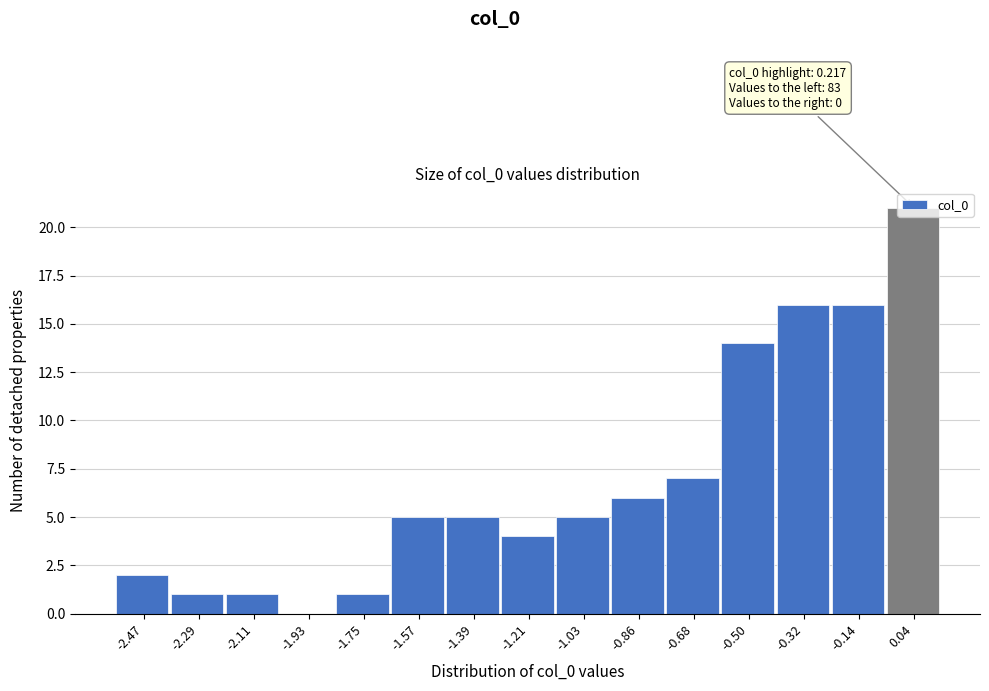

Approximately how many times larger is the value at -0.50 compared to -1.39?

2.8